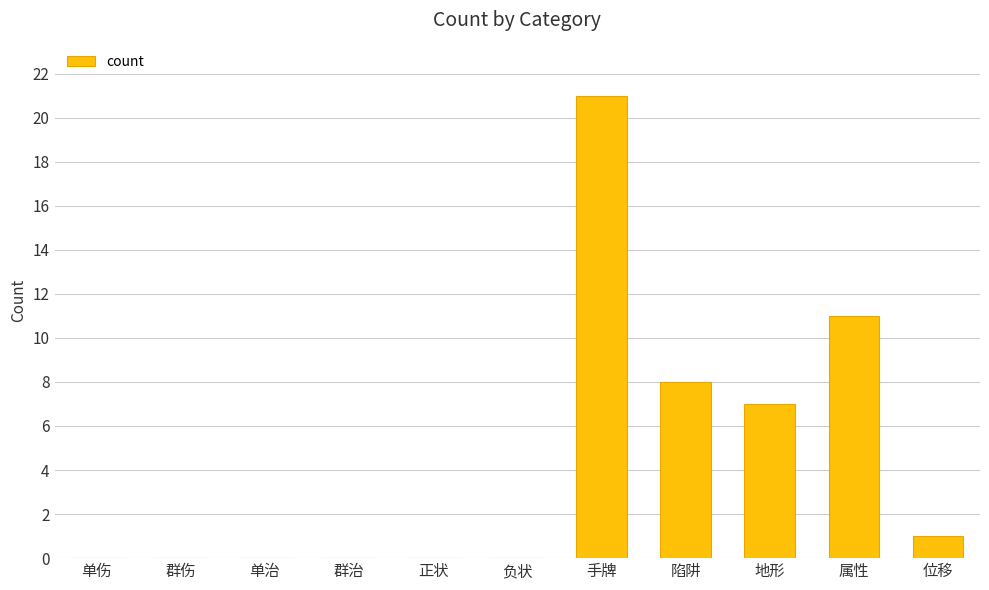

Where is the data nearest to the value 10?

属性